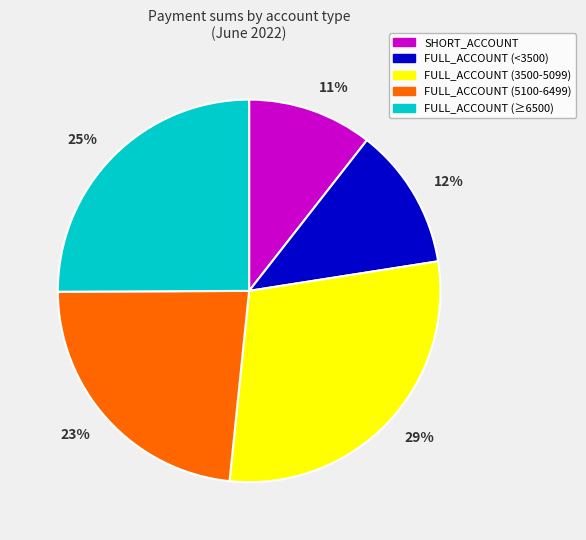

Is there a majority slice in this chart?

No